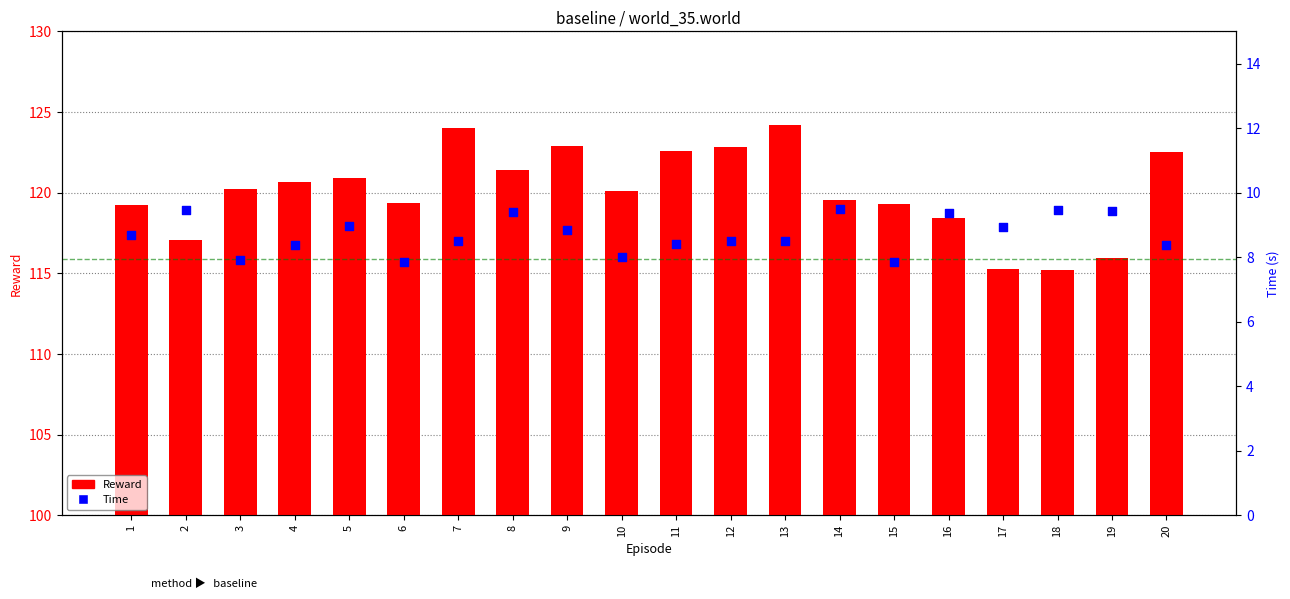

Which has a higher value, 19 or 9?

19